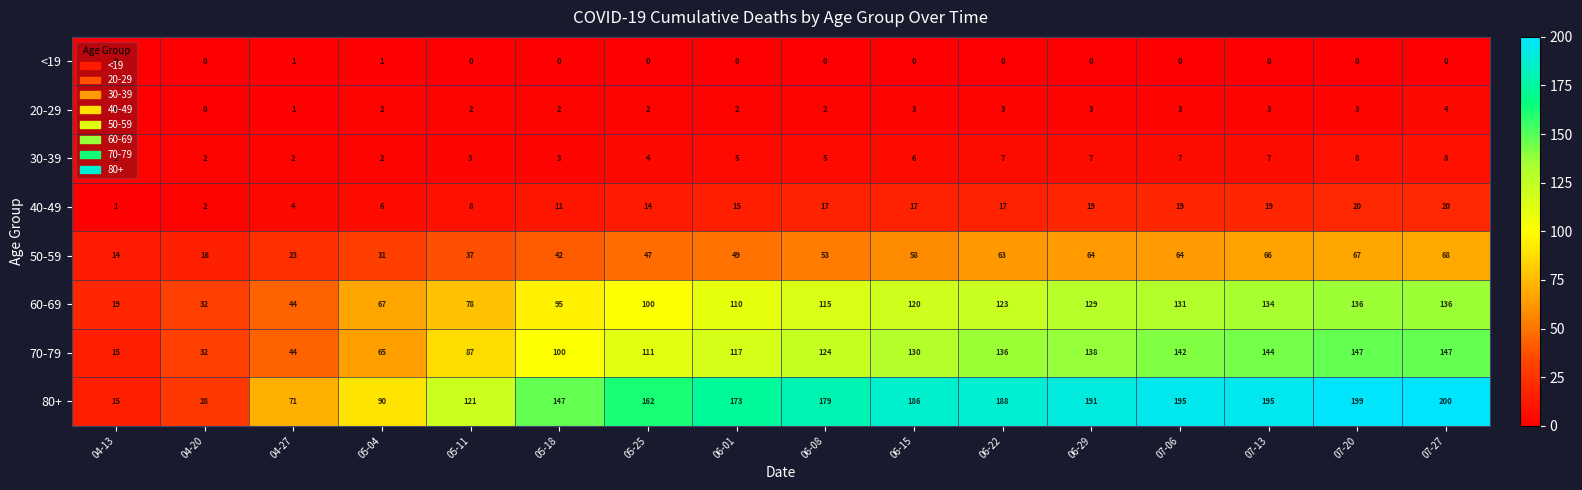

Between 04-27 and 05-11, which series saw the biggest shift?

80+